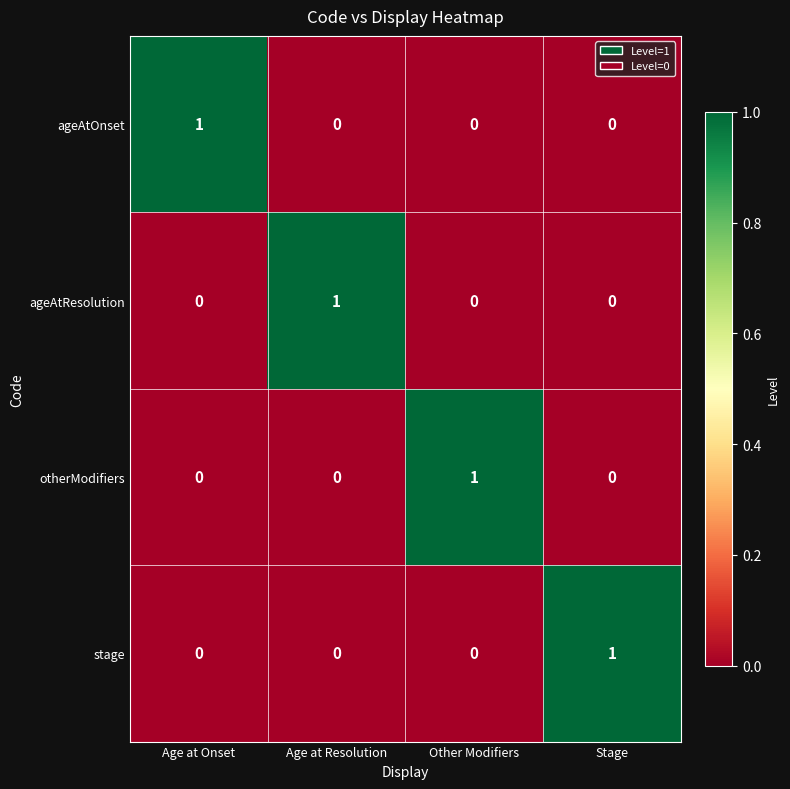

True or false: ageAtResolution has a value of 0 at Stage.

True